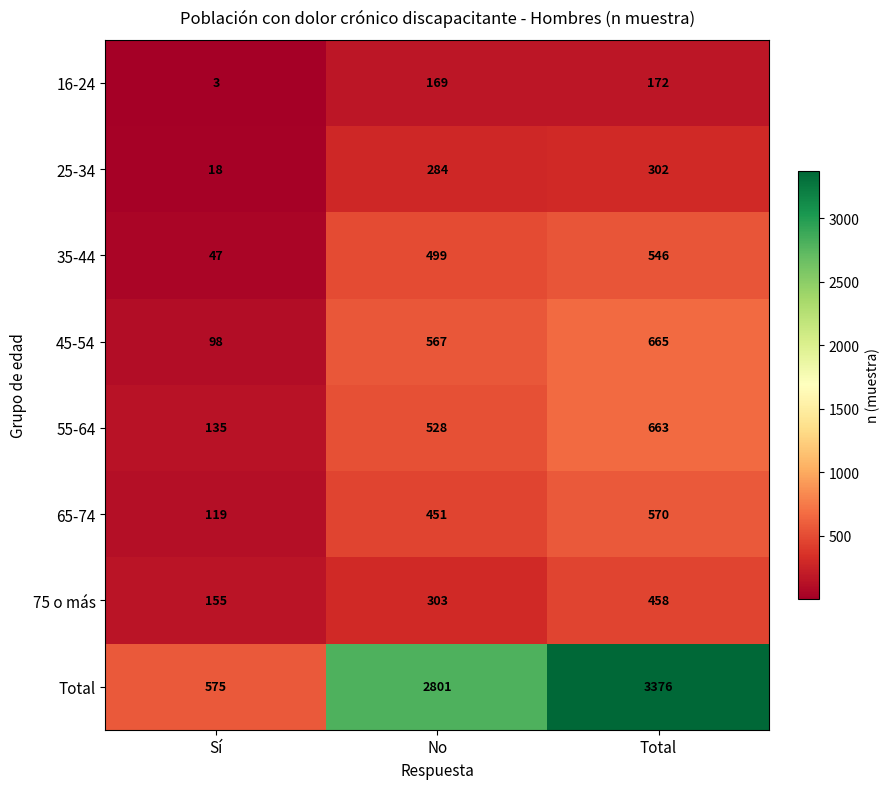

What is the spread (max minus min) of values at Total?

3204